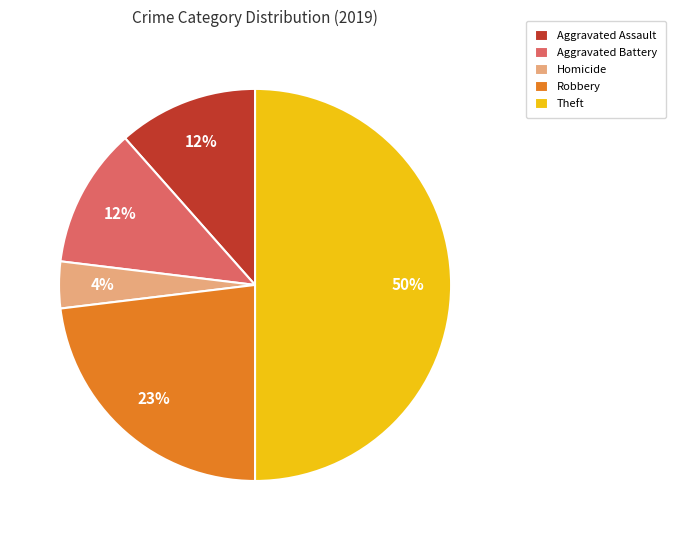

The Robbery slice represents 31% of the pie. True or false?

False